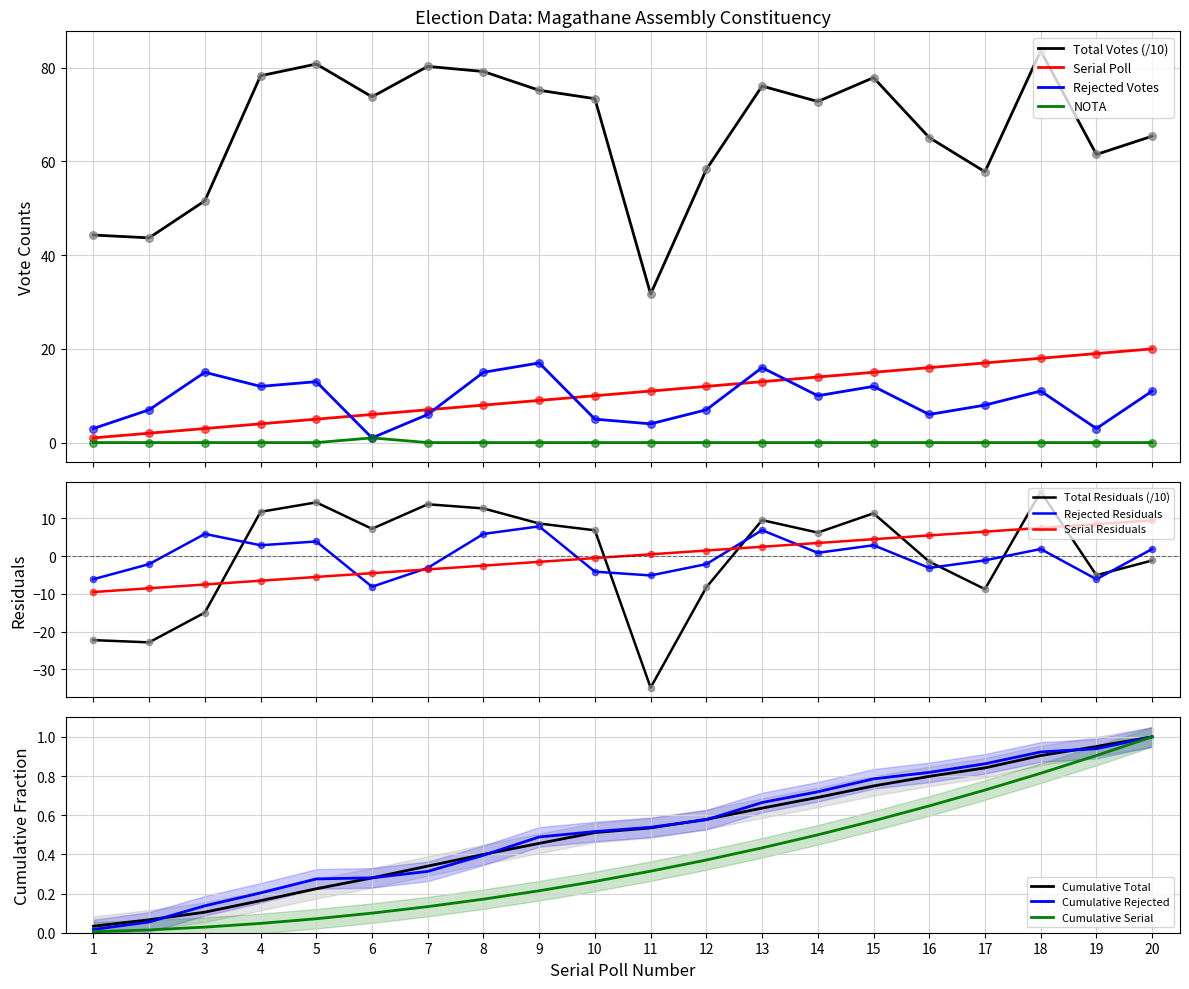

At how many categories does at least one series exceed 1?

20